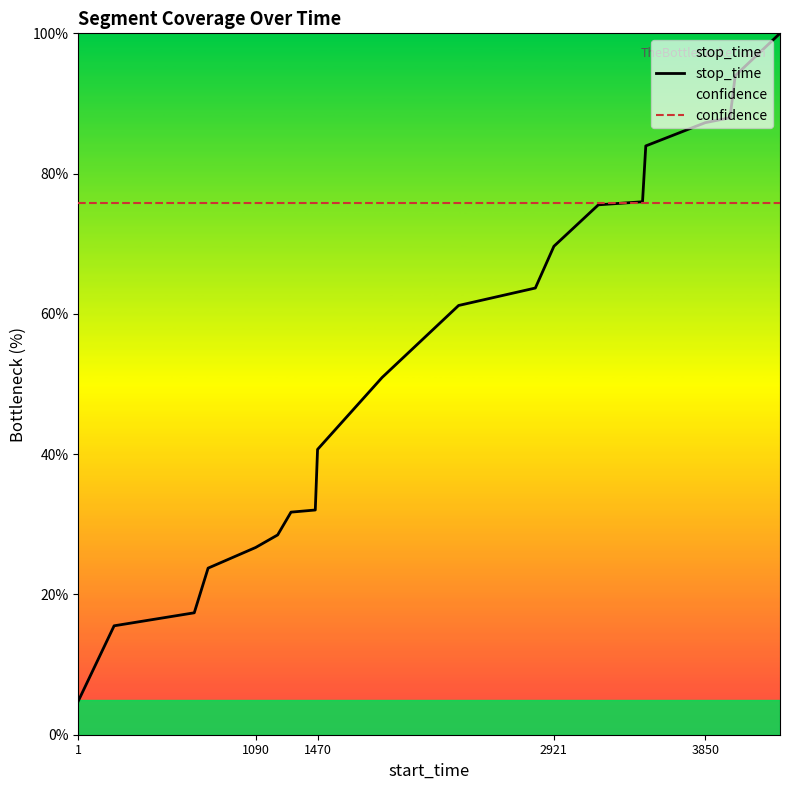

What is the value of the stop_time point at the 20th from the left?

100.0